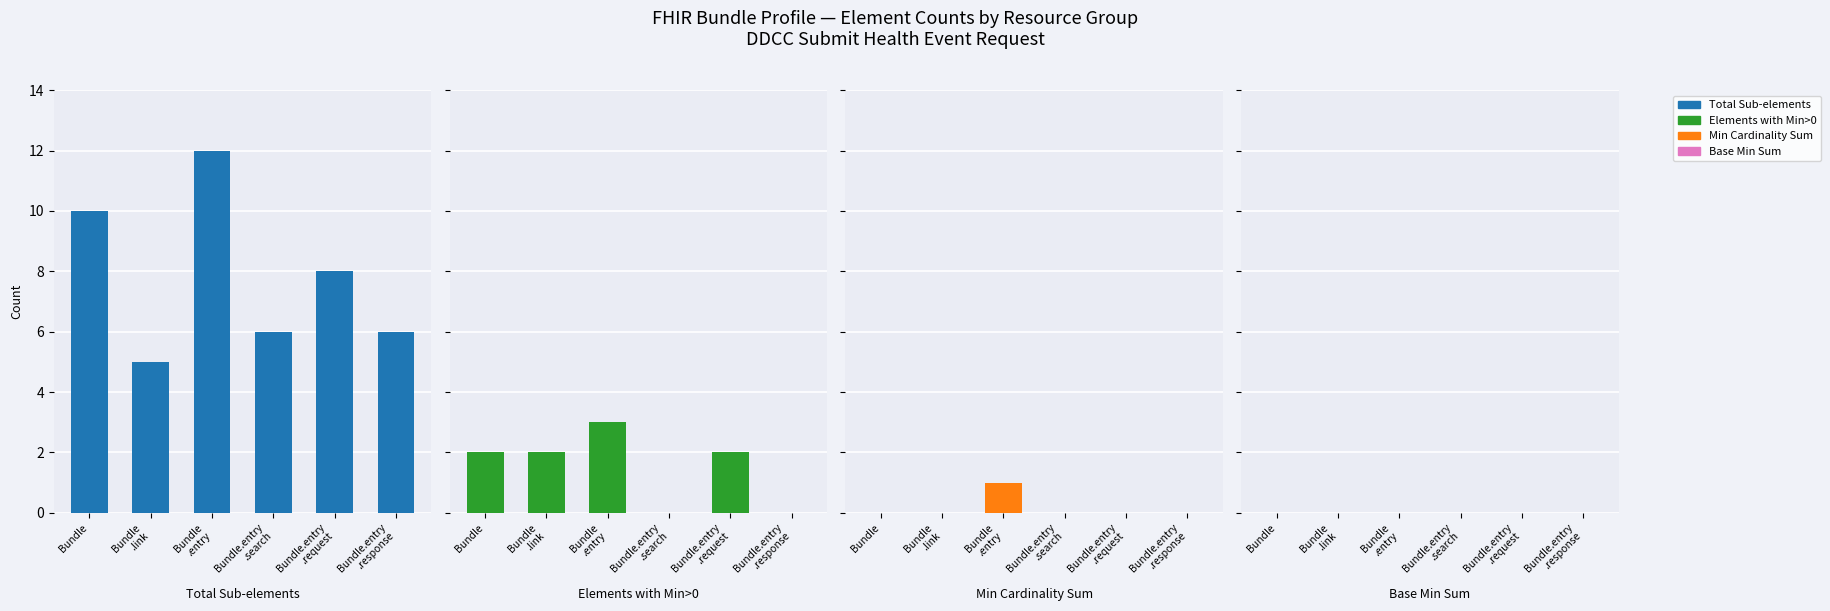

At how many categories does at least one series exceed 4?

6